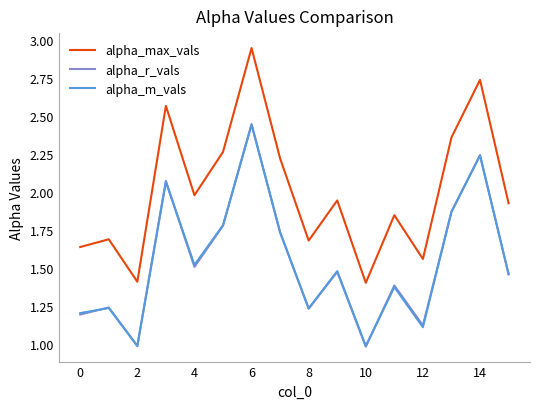

True or false: alpha_r_vals has more than 2 interior local peaks.

True